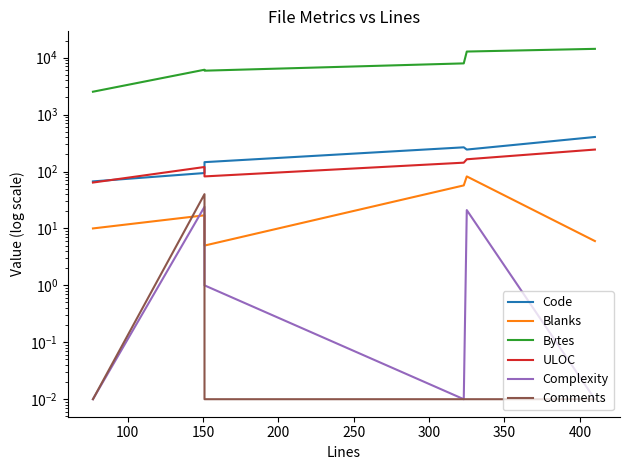

Reading left to right, what are all the values shown in this chart?

Code: 67.0	94.0	146.0	266.0	243.0	404.0
Blanks: 10.0	17.0	5.0	57.0	82.0	6.0
Bytes: 2522.0	6137.0	5905.0	7932.0	12804.0	14279.0
ULOC: 64.0	120.0	82.0	143.0	164.0	243.0
Complexity: 0.0	24.0	1.0	0.0	21.0	0.0
Comments: 0.0	40.0	0.0	0.0	0.0	0.0